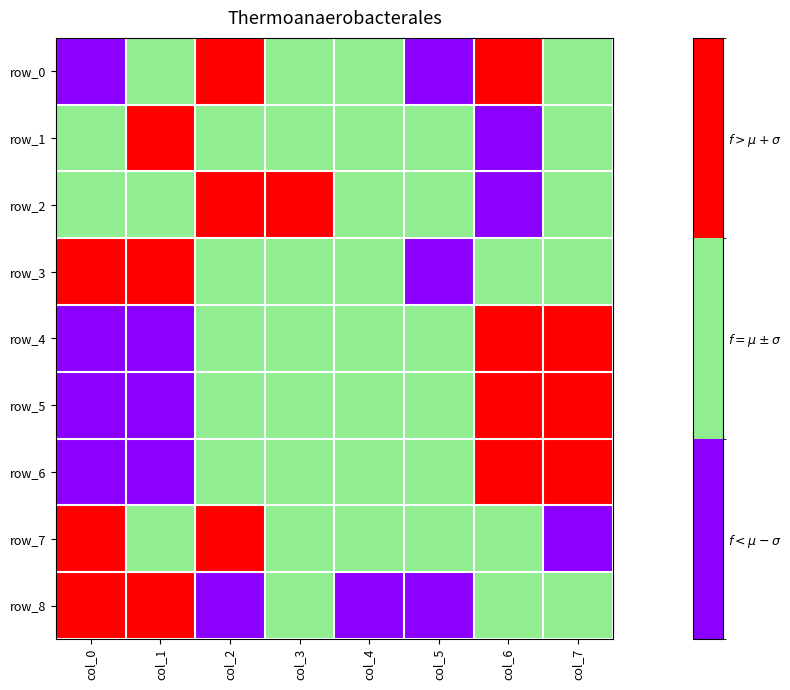

Count the number of data series in this chart.

9